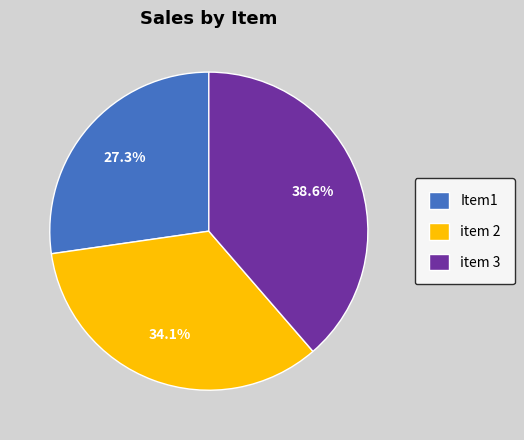

To the nearest percent, what percentage of the pie is item 2?

34%